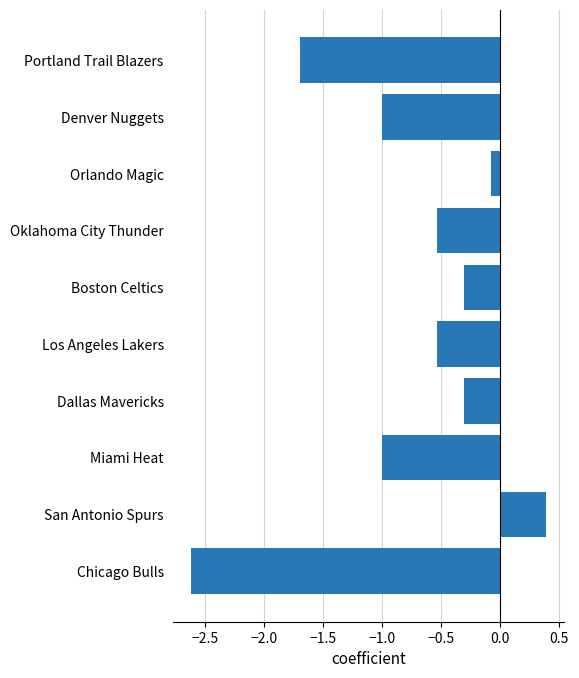

How many data points are above 0?

1